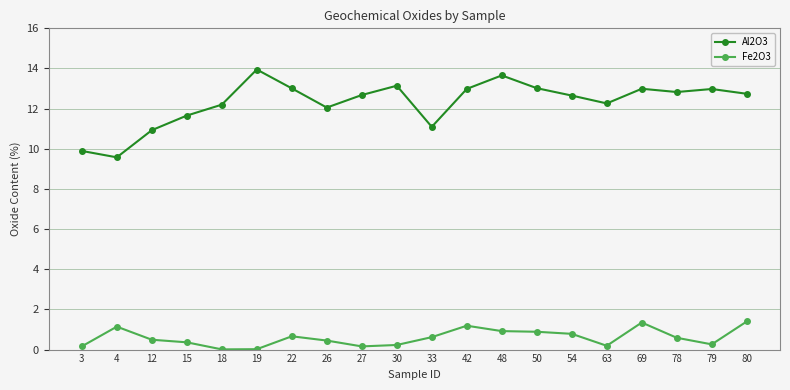

The value of Fe2O3 at 15 is 0.4. True or false?

True